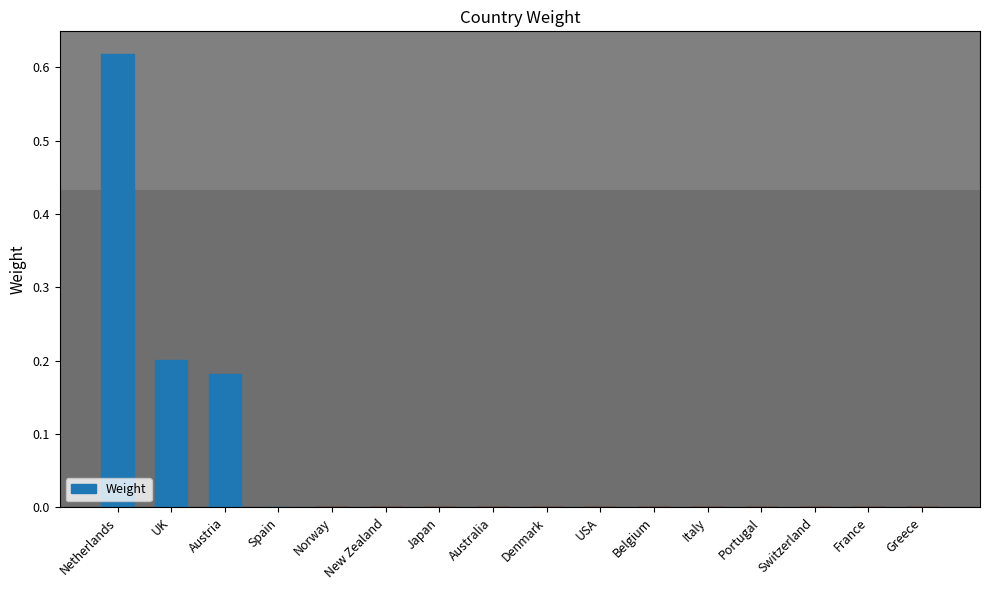

At which label does the data first exceed 0?

Netherlands